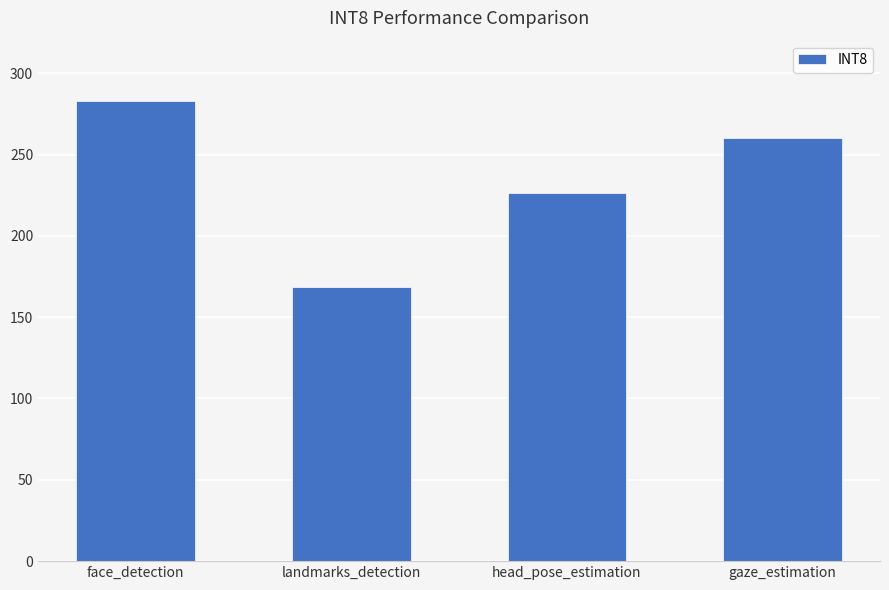

What is the ratio of the value at face_detection to the value at landmarks_detection?

1.7